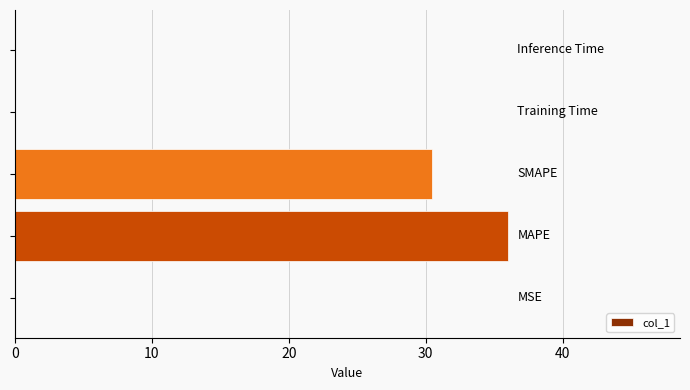

What is the maximum value shown in the chart?

36.0